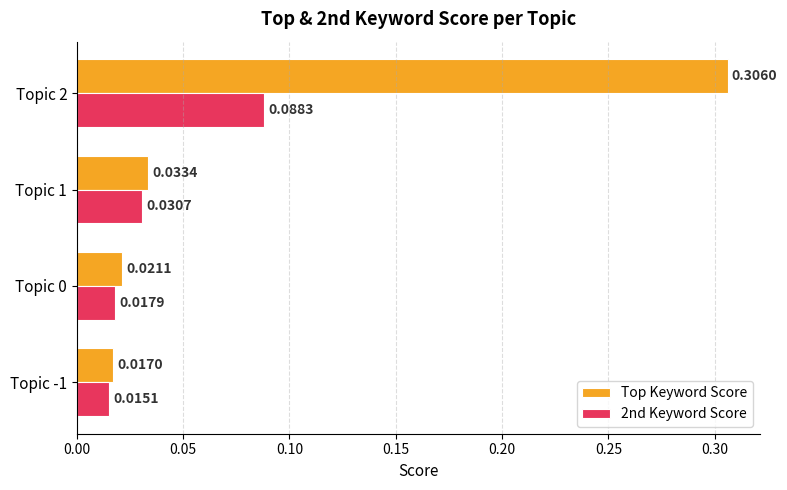

What are all the series names shown in the legend?

Top Keyword Score, 2nd Keyword Score